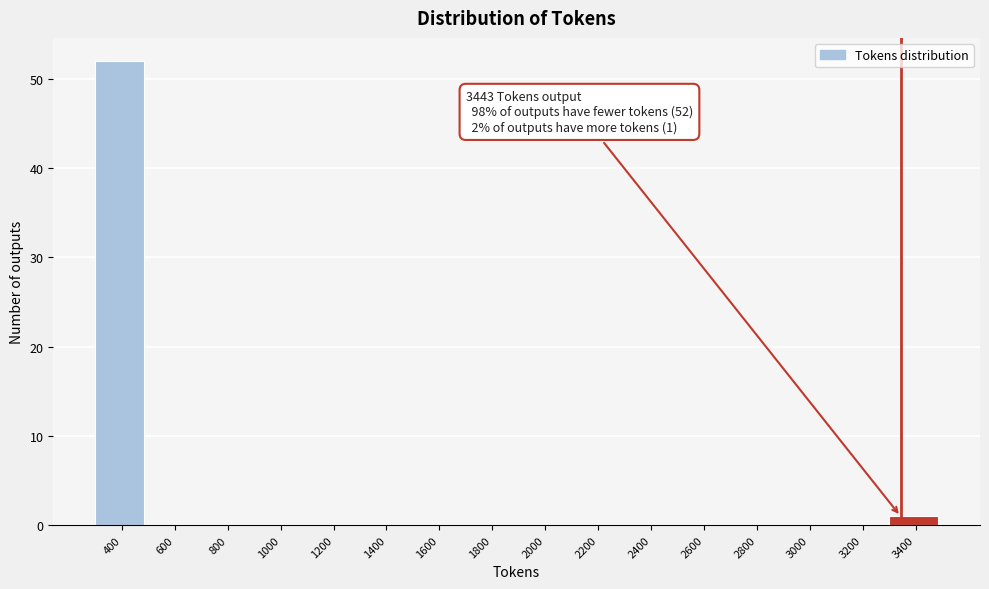

Reading right to left, transcribe all the data shown in this chart.

3400=1	3200=0	3000=0	2800=0	2600=0	2400=0	2200=0	2000=0	1800=0	1600=0	1400=0	1200=0	1000=0	800=0	600=0	400=52